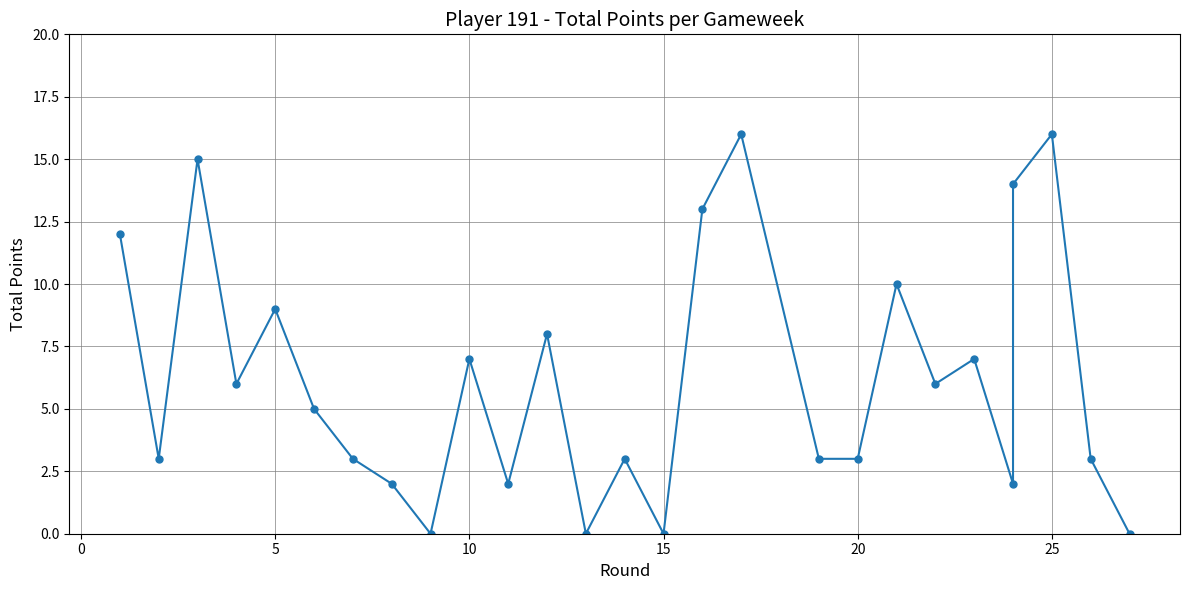

What is the greatest value displayed?

16